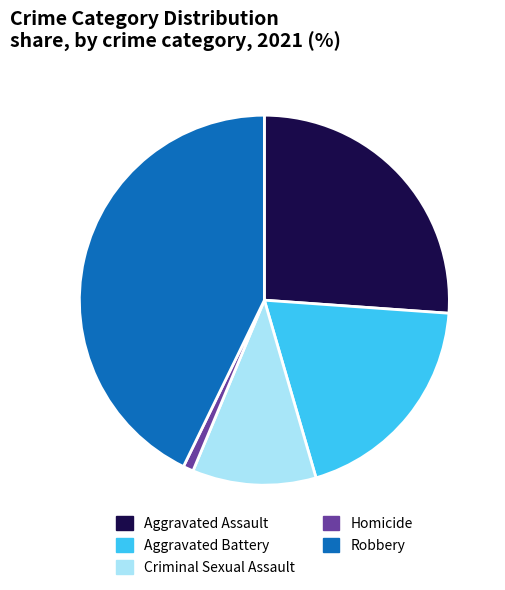

Is Aggravated Assault the majority of the pie?

No